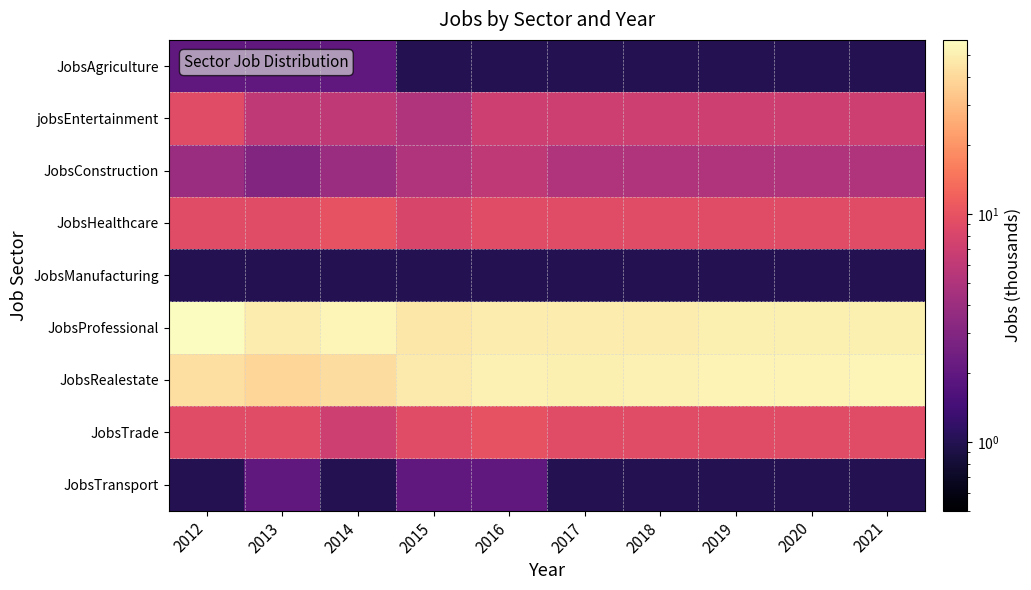

What is the total value across all series at 2016?

136